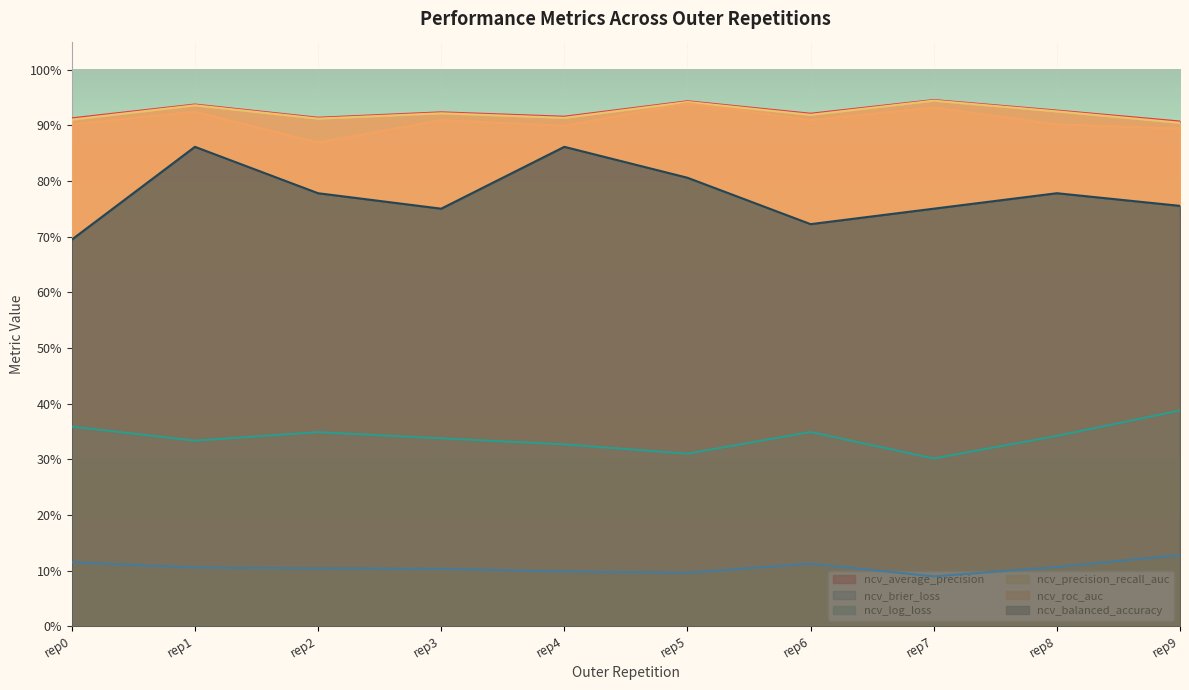

True or false: ncv_balanced_accuracy and ncv_brier_loss intersect in this chart.

False